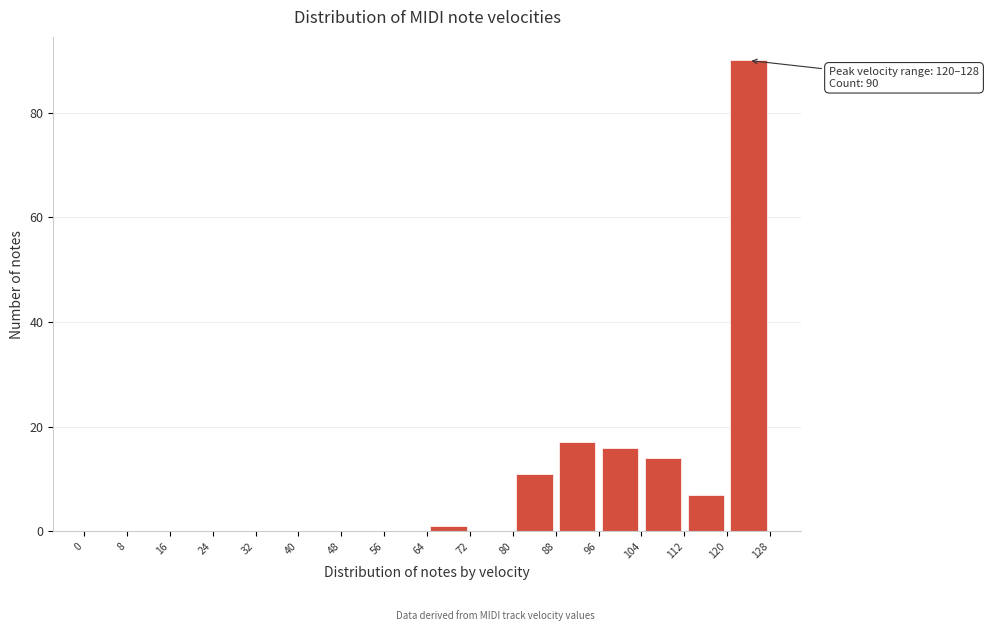

Over which range of the x-axis is the bar tallest?

120 to 128